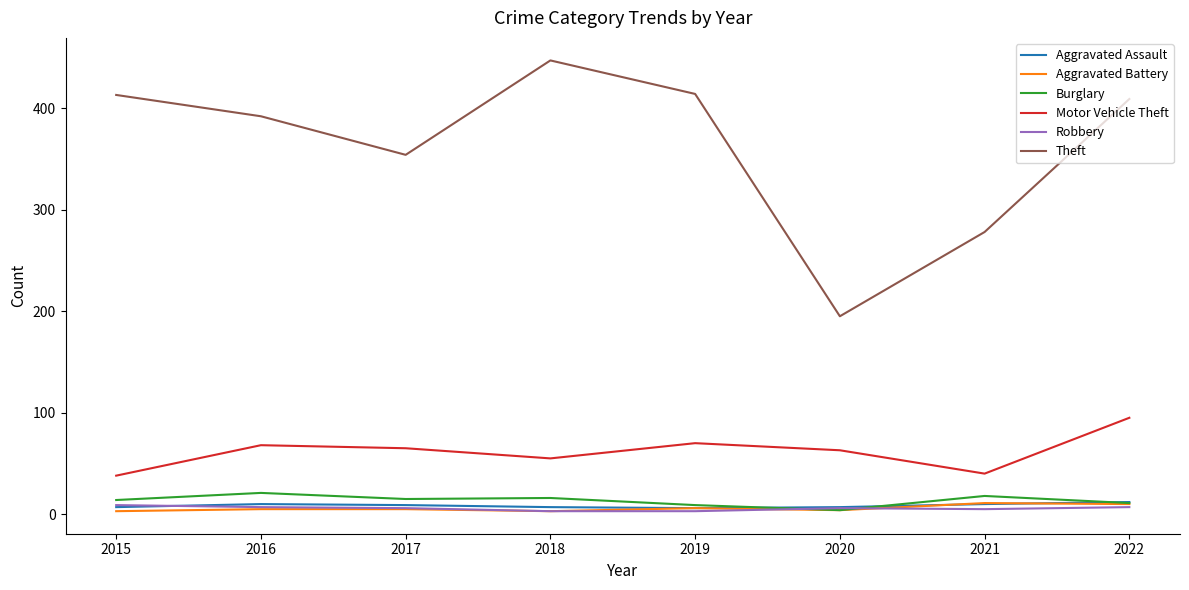

Is the value of Aggravated Assault at 2019 greater than the value of Burglary at 2021?

No